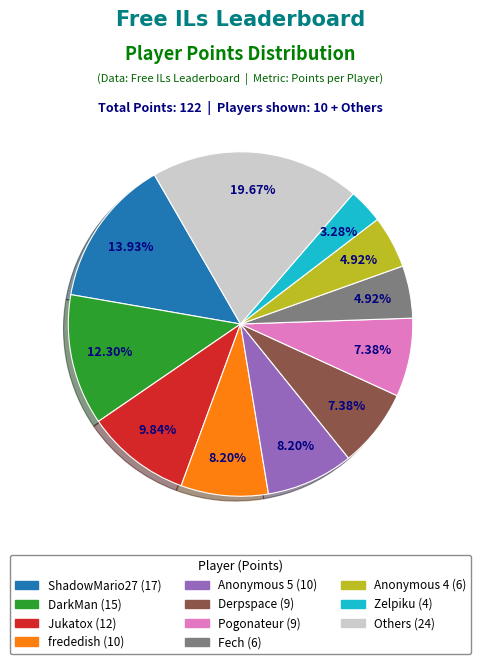

Does any single category account for the majority?

No